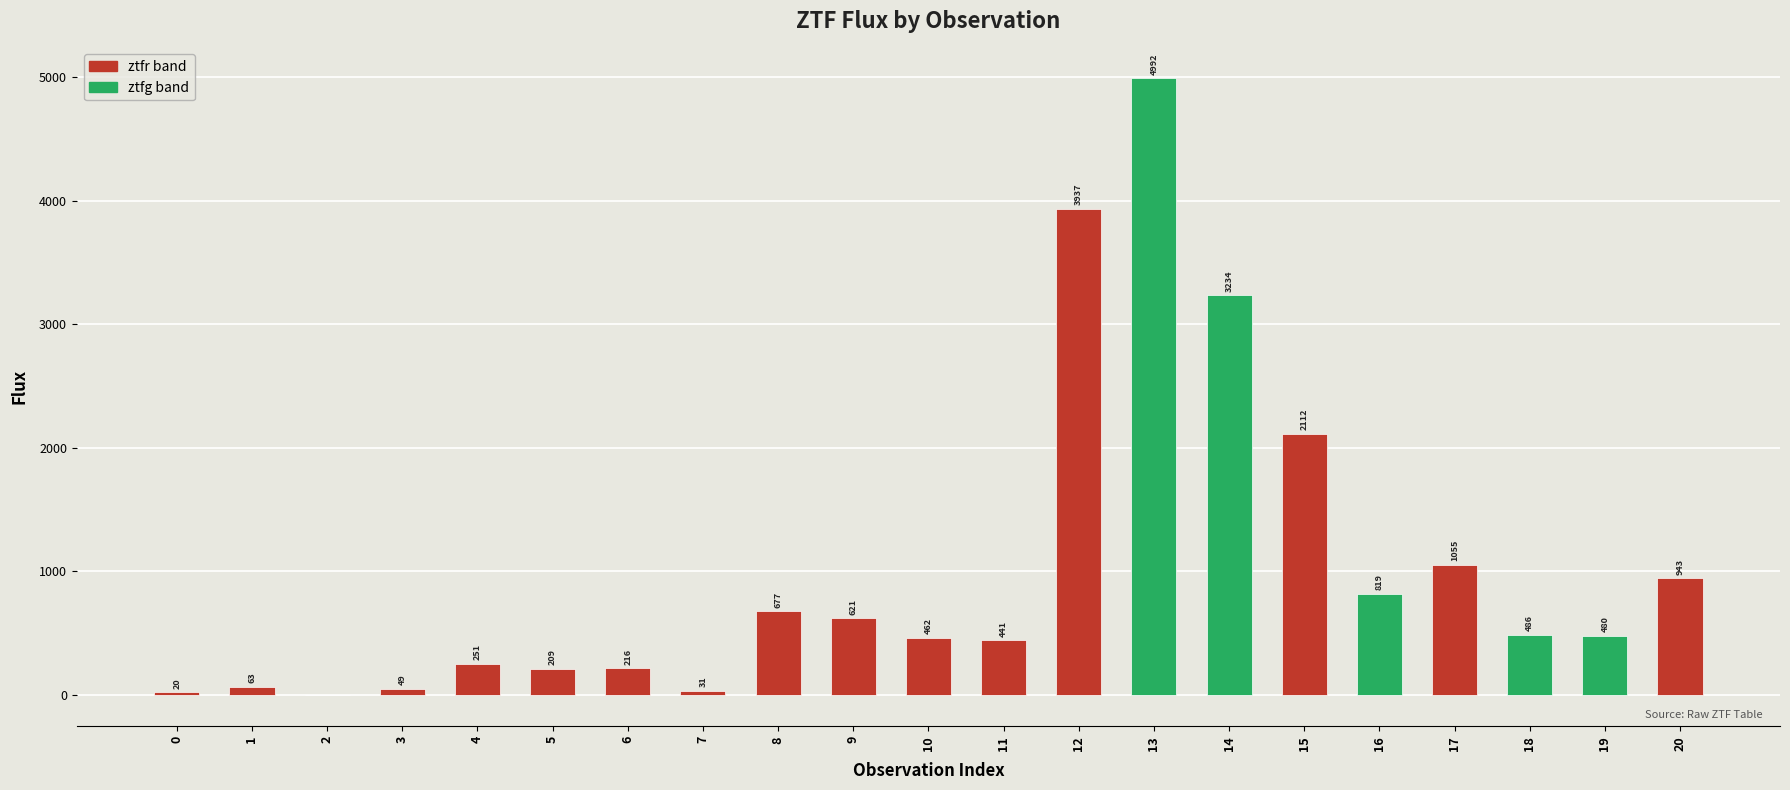

At which category does the chart reach its peak across all series?

13